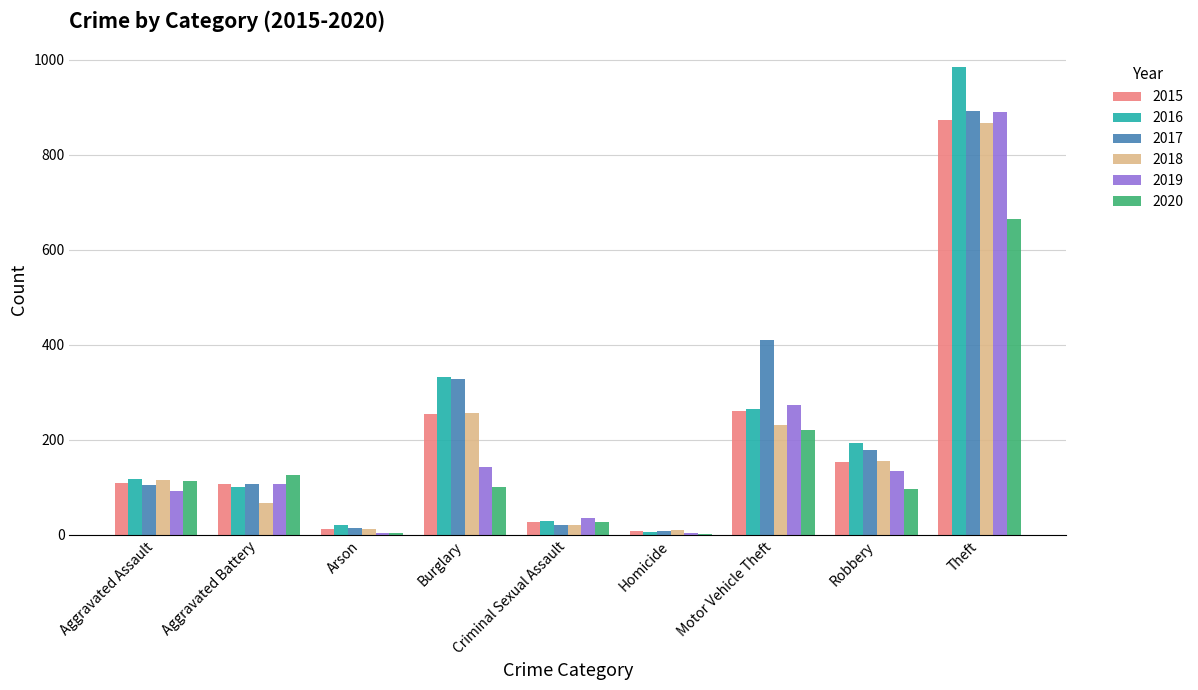

What is the total value across all series at Robbery?

913